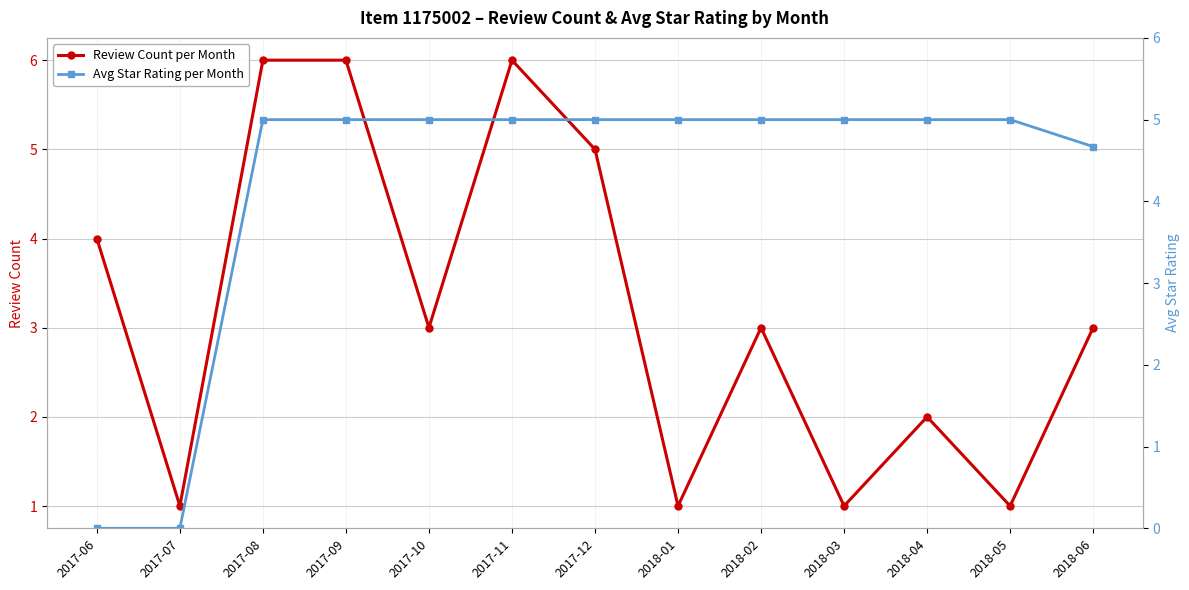

True or false: Review Count per Month has a value of 9.8 at 2017-08.

False